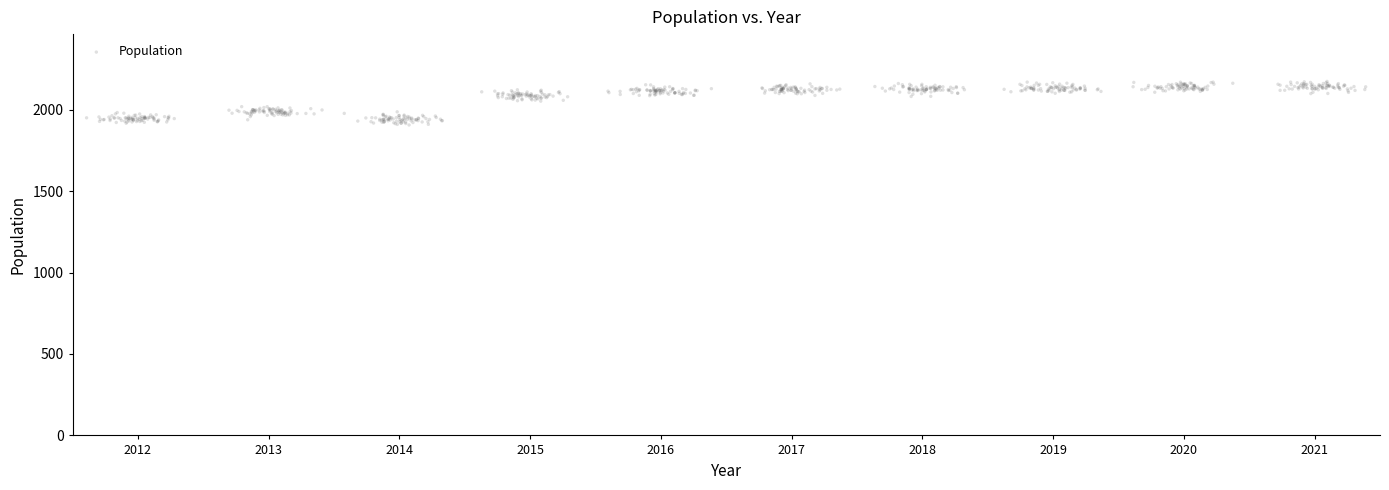

What is the range of Y values (max minus min)?

267.4